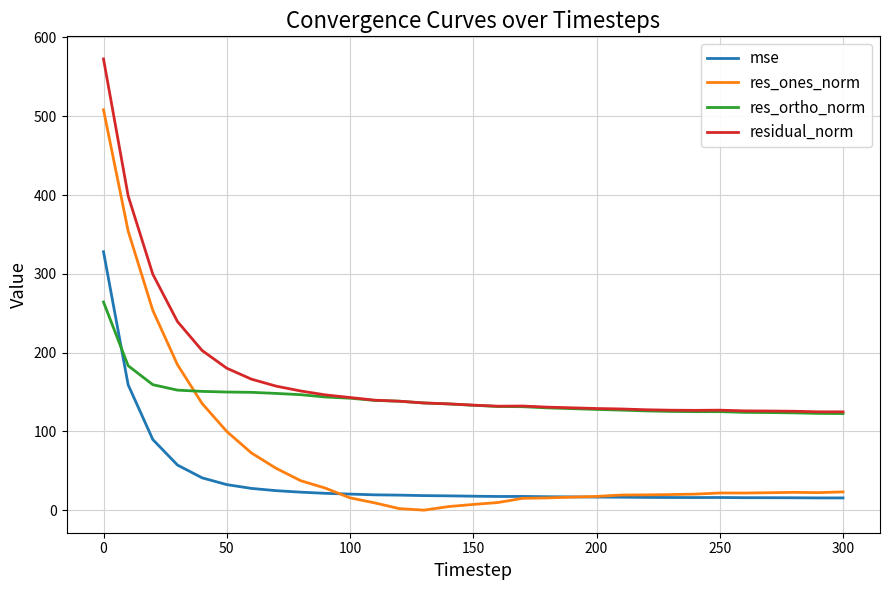

True or false: res_ones_norm and residual_norm intersect in this chart.

False